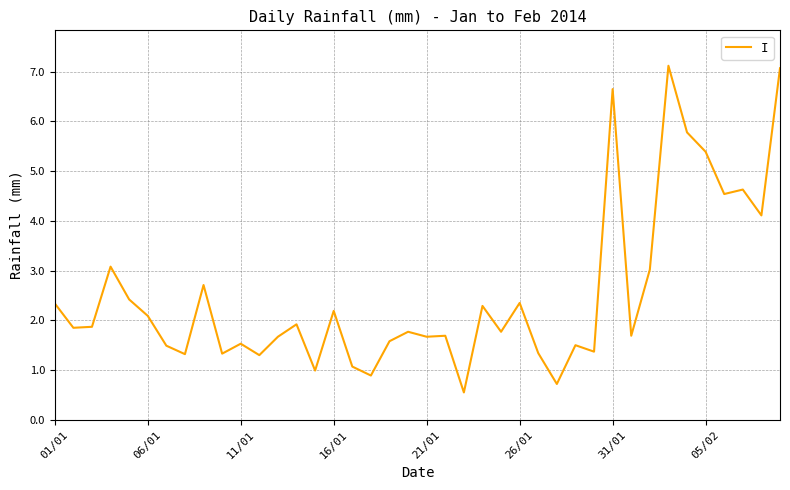

What is the greatest value displayed?

7.1